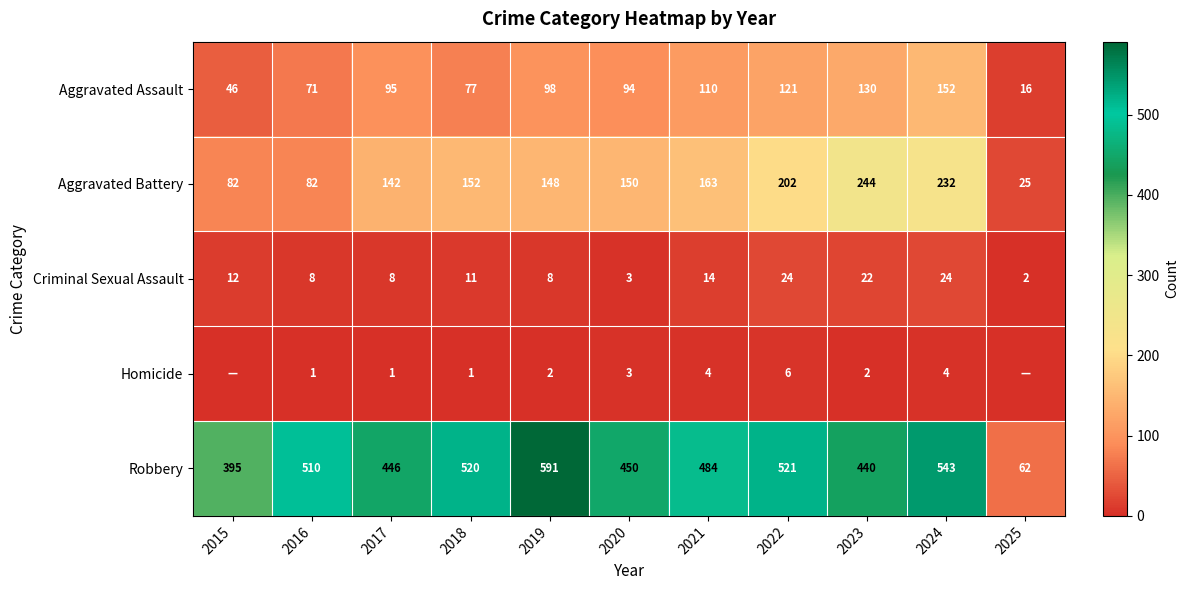

What is the total value across all series at 2021?

775